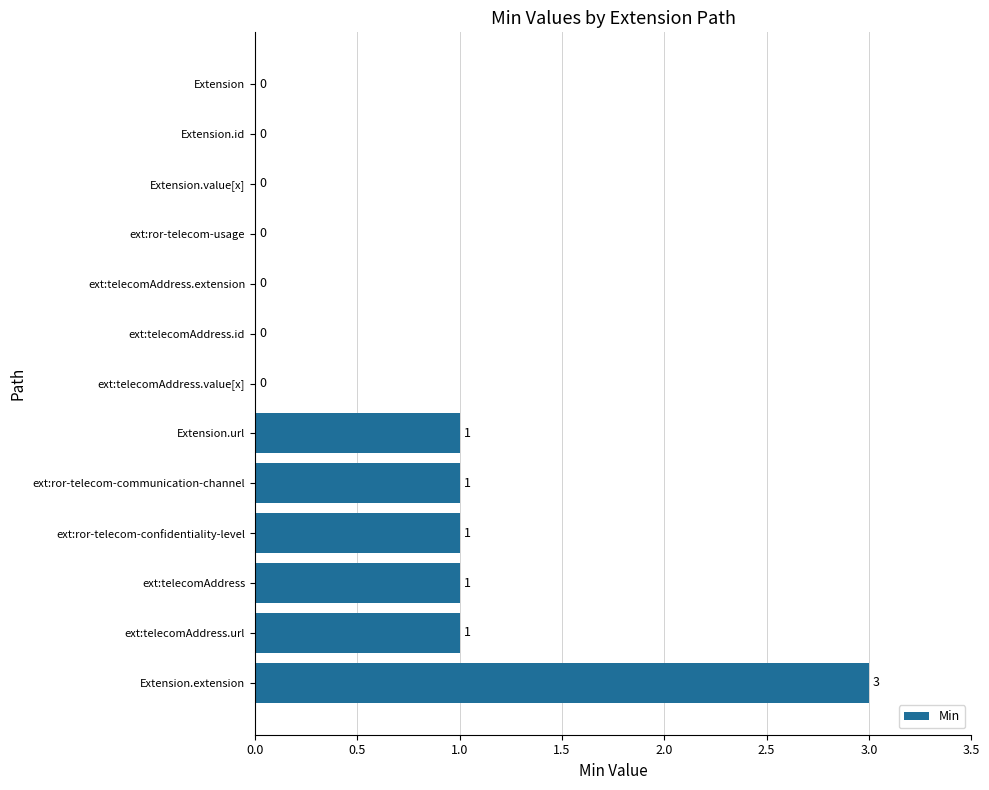

Reading bottom to top, transcribe all the data shown in this chart.

Extension.extension=3	ext:telecomAddress.url=1	ext:telecomAddress=1	ext:ror-telecom-confidentiality-level=1	ext:ror-telecom-communication-channel=1	Extension.url=1	ext:telecomAddress.value[x]=0	ext:telecomAddress.id=0	ext:telecomAddress.extension=0	ext:ror-telecom-usage=0	Extension.value[x]=0	Extension.id=0	Extension=0